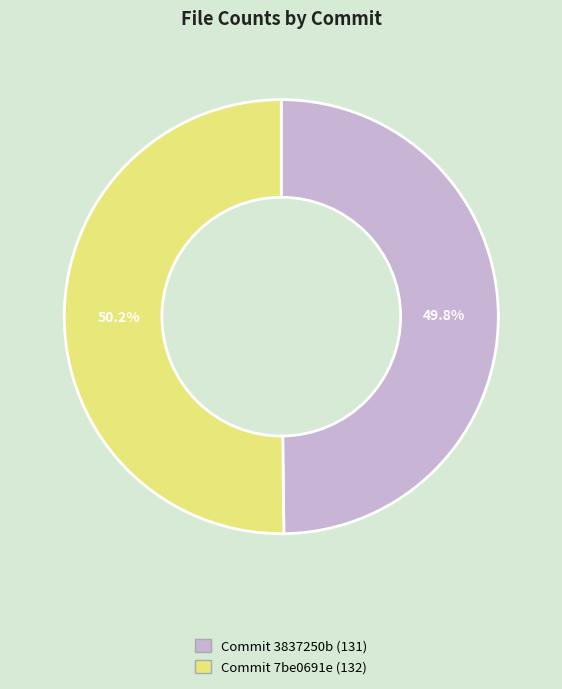

Is there any slice that represents more than half of the pie?

Yes